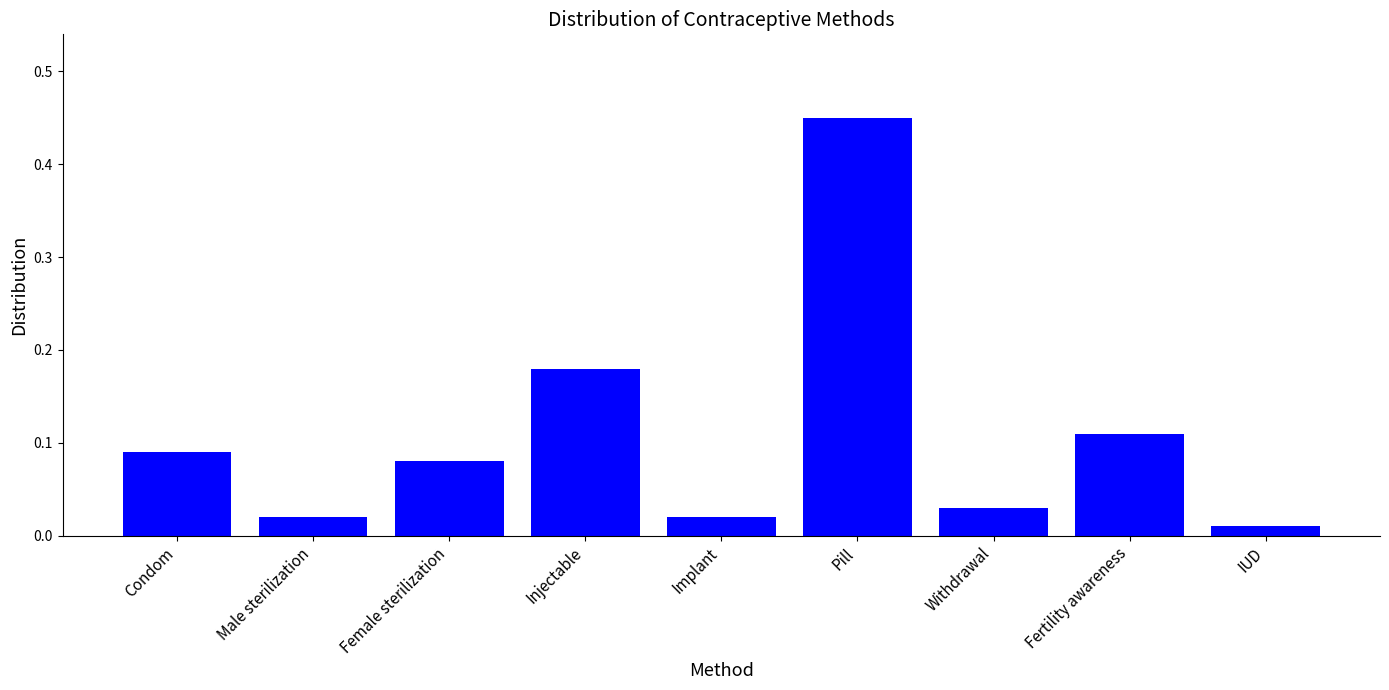

At which category does the chart reach its peak across all series?

Pill